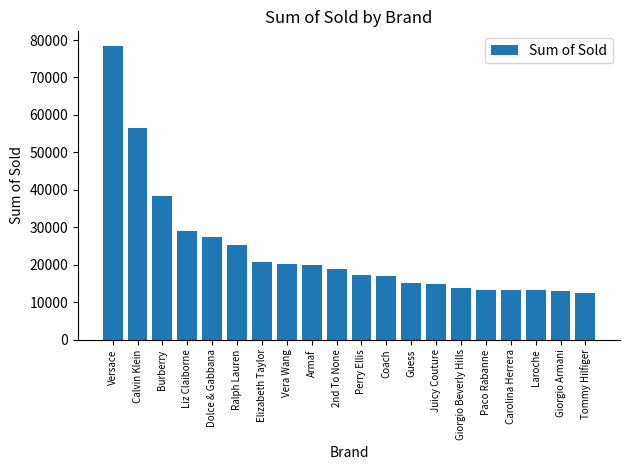

Where does the data first go above 18882?

Versace